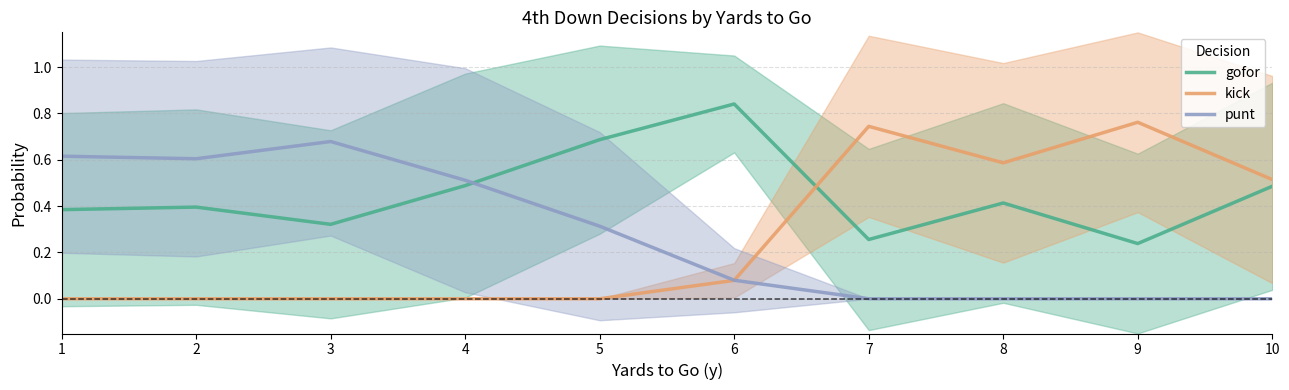

Where do gofor and punt first cross each other?

4 and 5